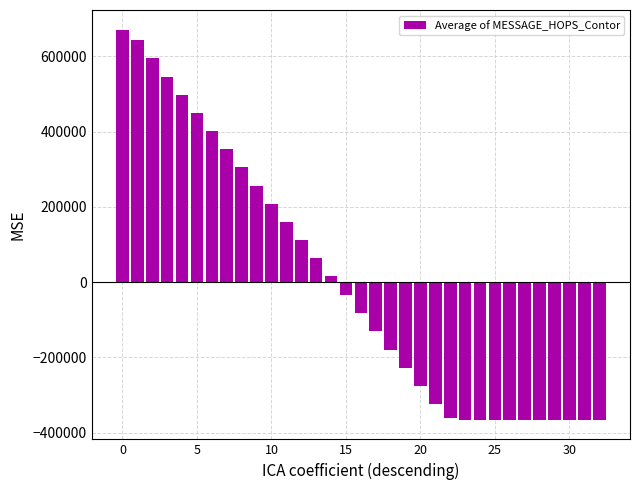

What is the maximum value shown in the chart?

671461.3